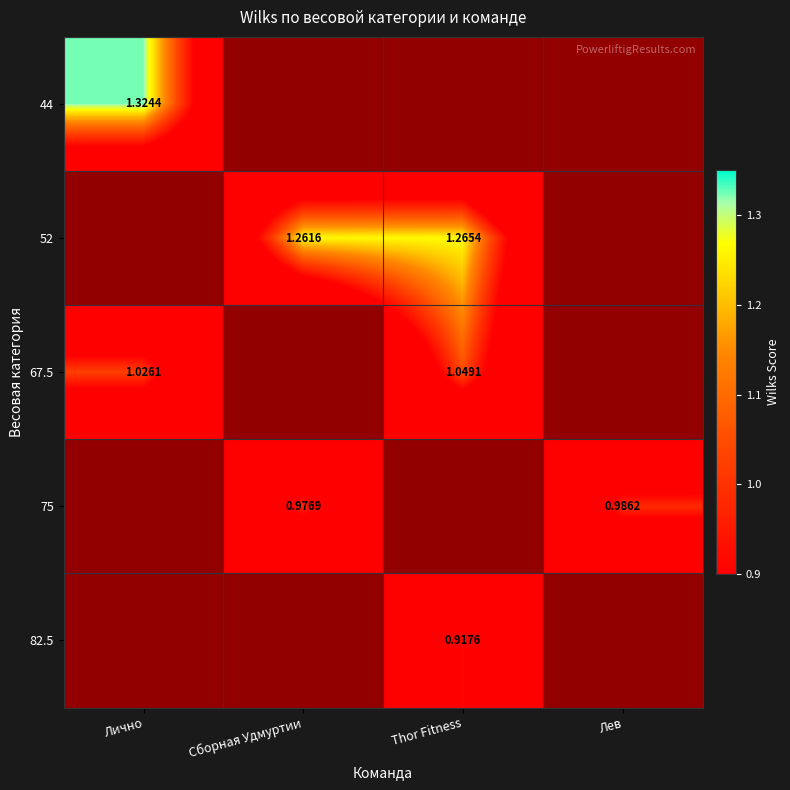

Is the value of 67.5 at Лично greater than the value of 82.5 at Thor Fitness?

Yes